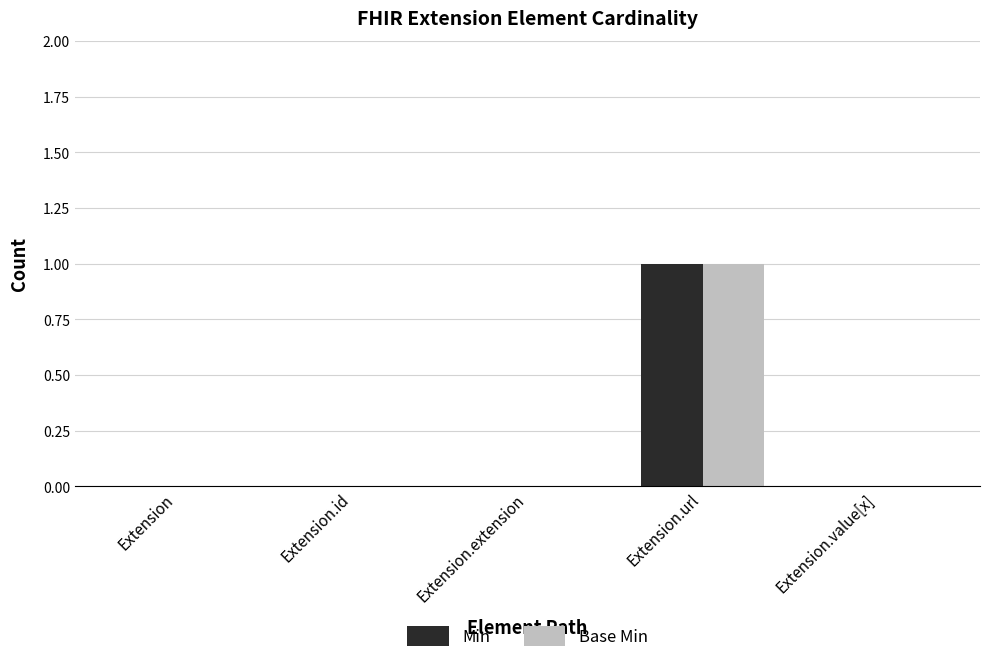

Is the value of Min at Extension.url greater than the value of Base Min at Extension.extension?

Yes